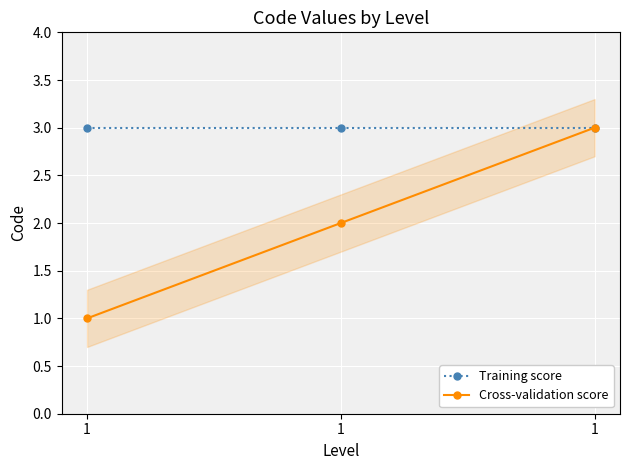

At which category is the sum across all series the highest?

1